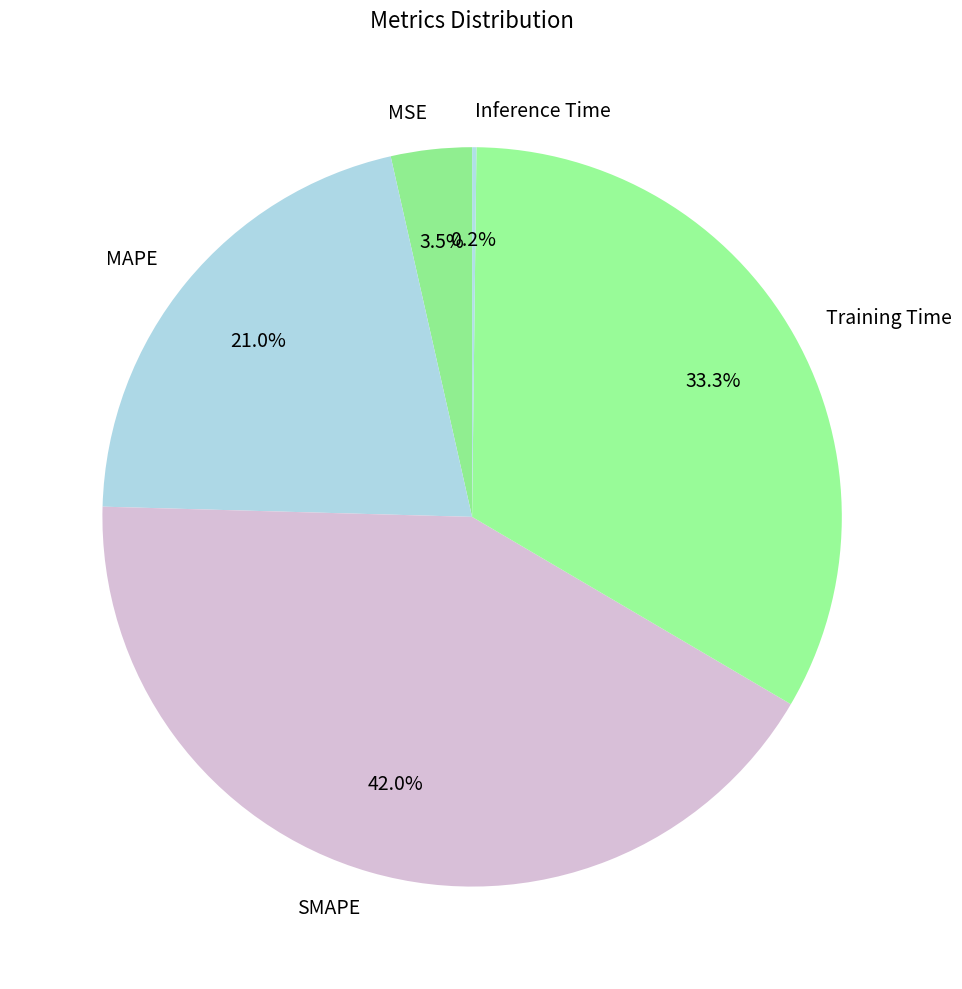

What percentage is NOT represented by MSE?

96.5%